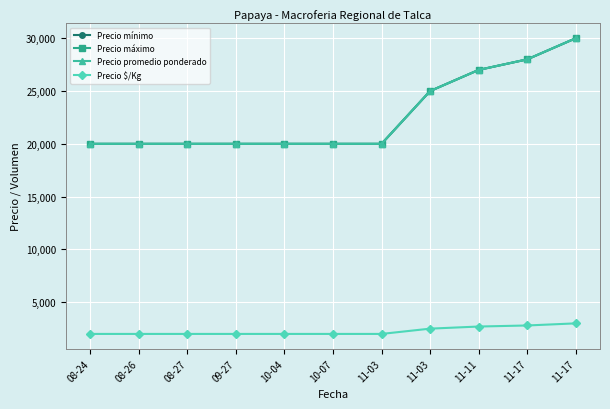

Reading right to left, what are all the values shown in this chart?

Precio mínimo: 30000	28000	27000	25000	20000	20000	20000	20000	20000	20000	20000
Precio máximo: 30000	28000	27000	25000	20000	20000	20000	20000	20000	20000	20000
Precio promedio ponderado: 30000	28000	27000	25000	20000	20000	20000	20000	20000	20000	20000
Precio $/Kg: 3000	2800	2700	2500	2000	2000	2000	2000	2000	2000	2000